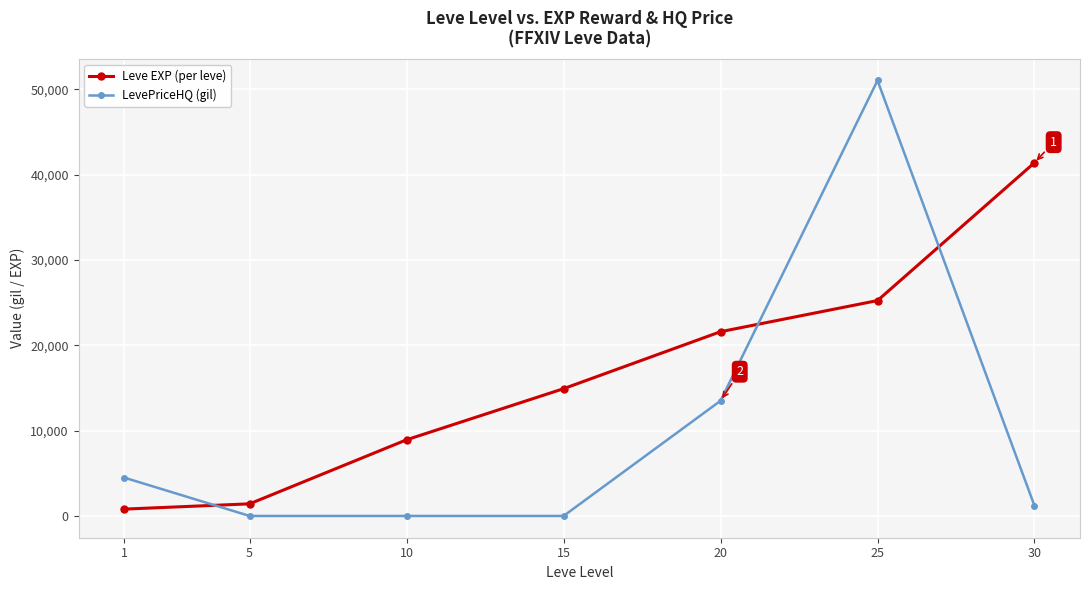

The LevePriceHQ (gil) series shows 16135.1 at 10. True or false?

False